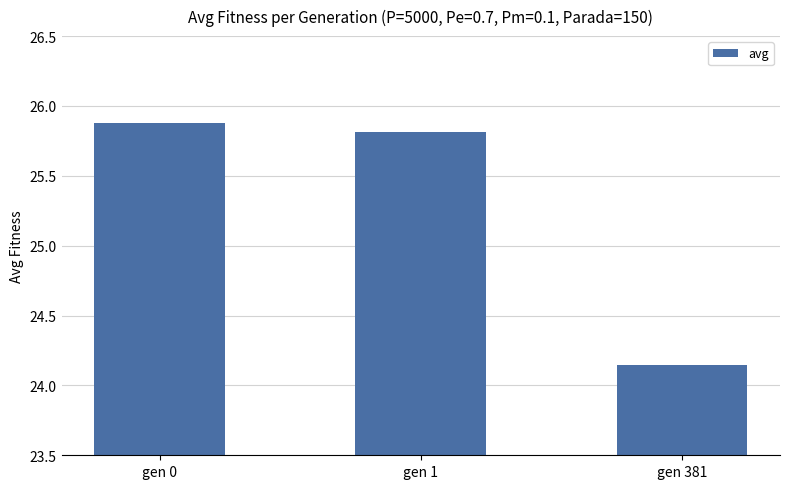

The value at gen 0 is 25.9. True or false?

True